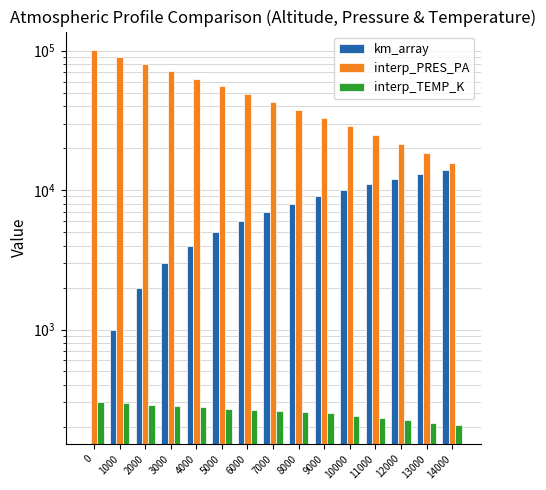

What is the sum of the interp_PRES_PA values at 10000 and 5000?

84549.5